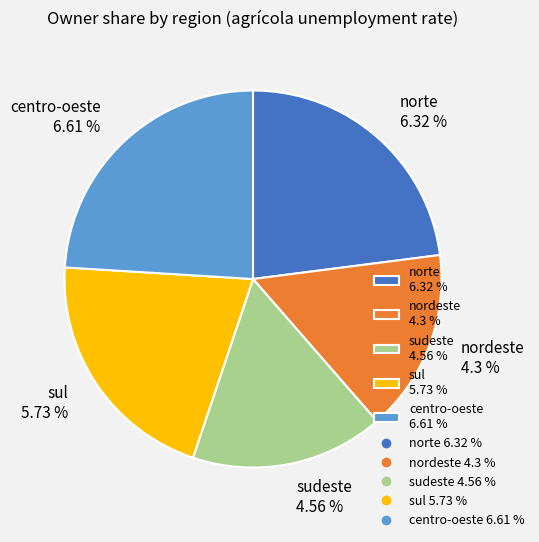

Does any single category account for the majority?

No